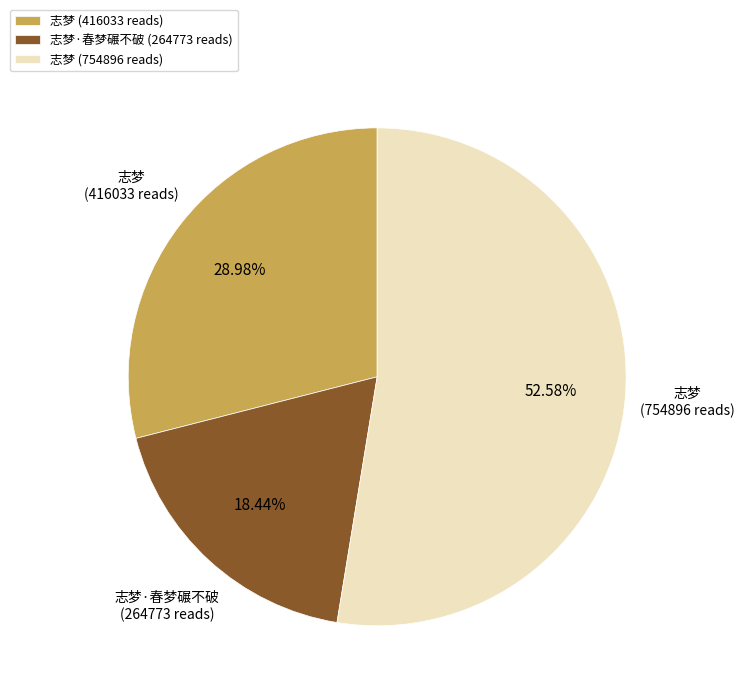

Do 志梦 (416033 reads) and 志梦 (754896 reads) together represent more than half of the pie?

Yes